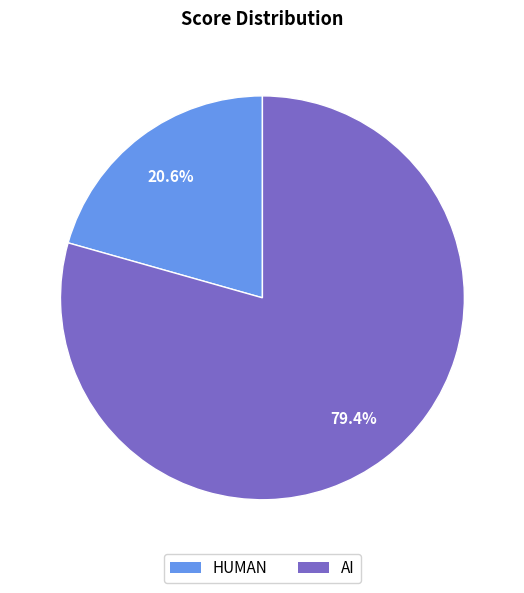

Does AI represent more than half of the total?

Yes